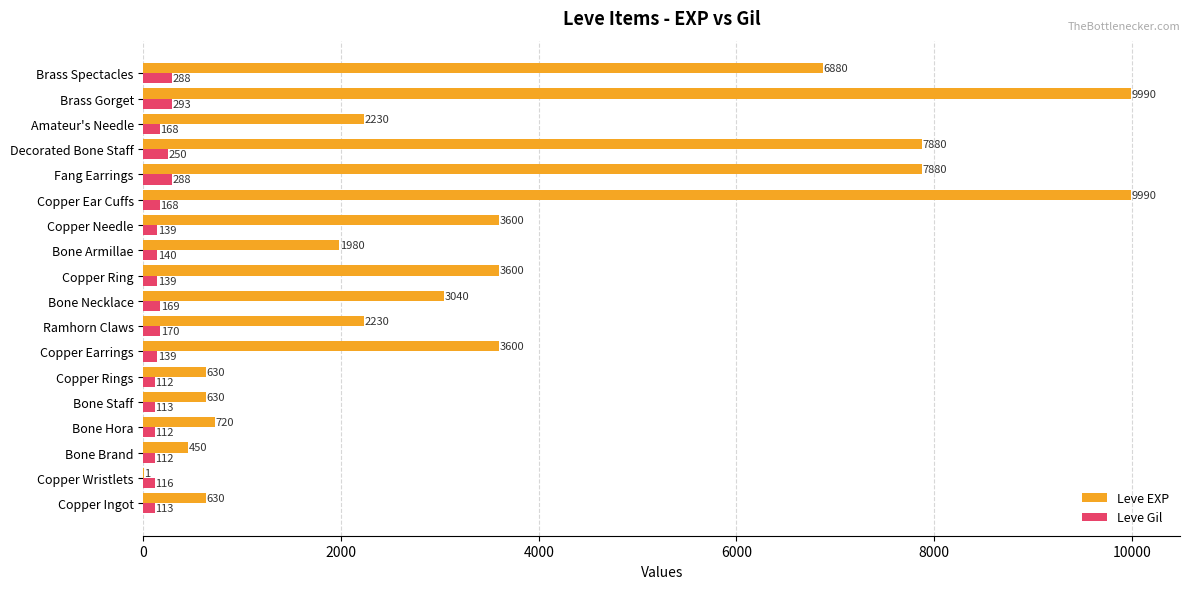

What is the greatest value displayed?

9990